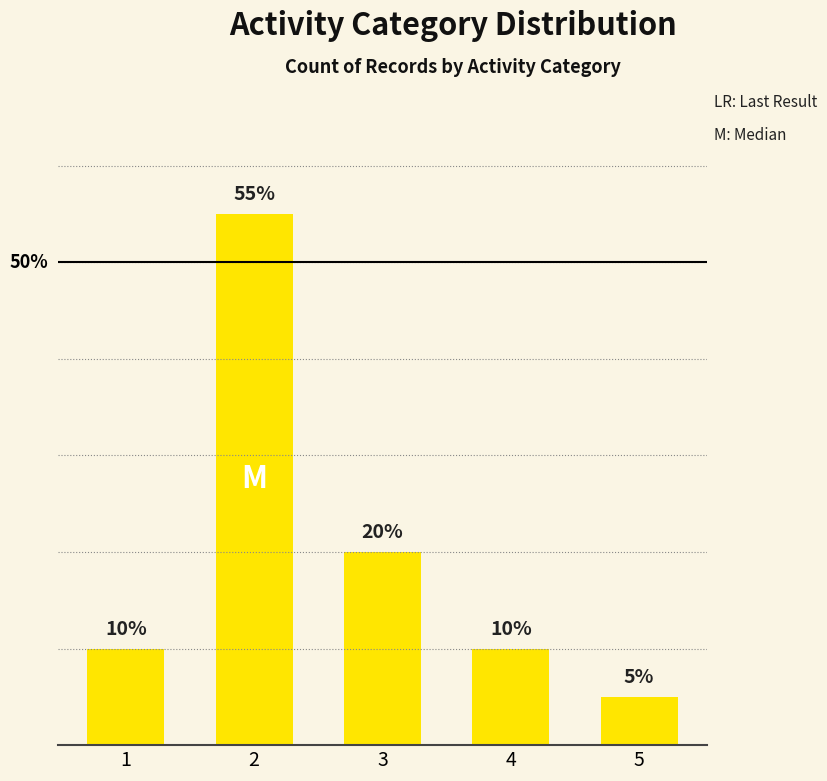

Reading left to right, transcribe all the data shown in this chart.

10.0	55.0	20.0	10.0	5.0